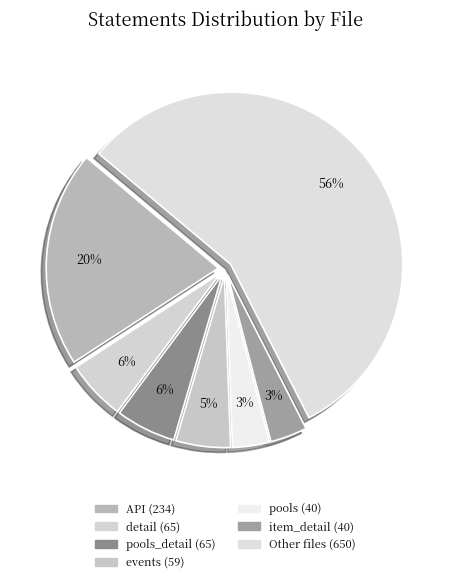

How many slices are in this pie chart?

7